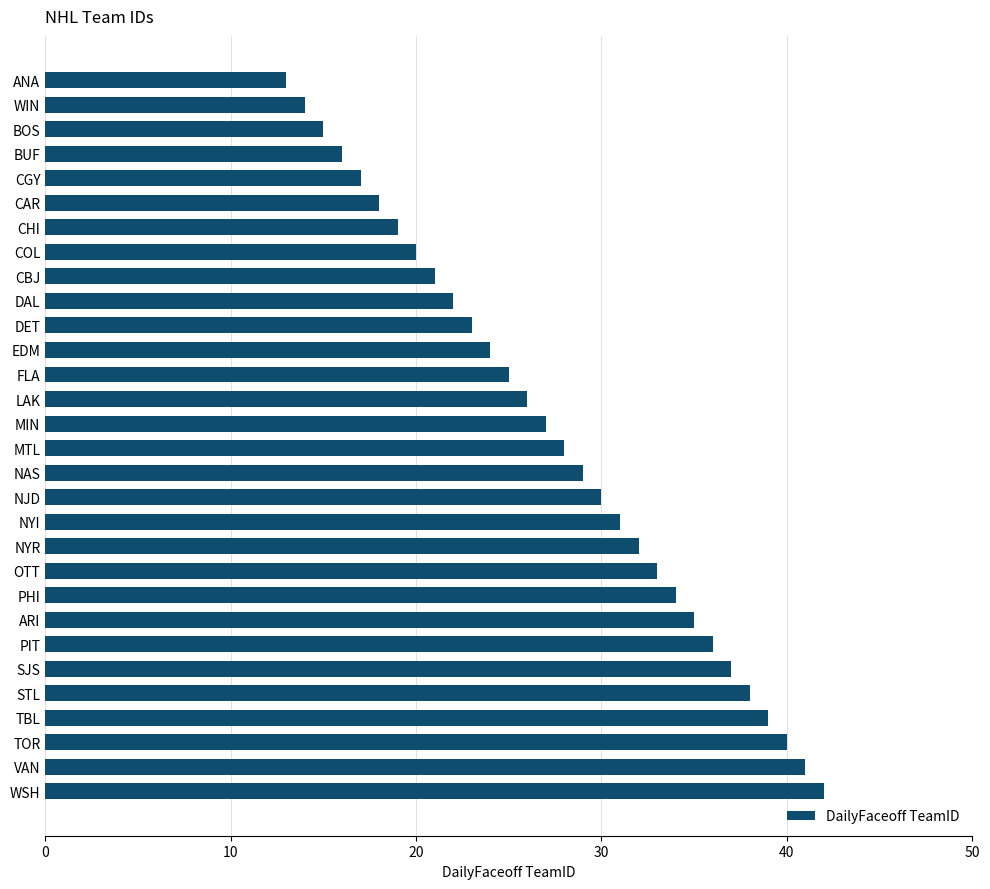

Is it true that the value at MIN is 27?

True